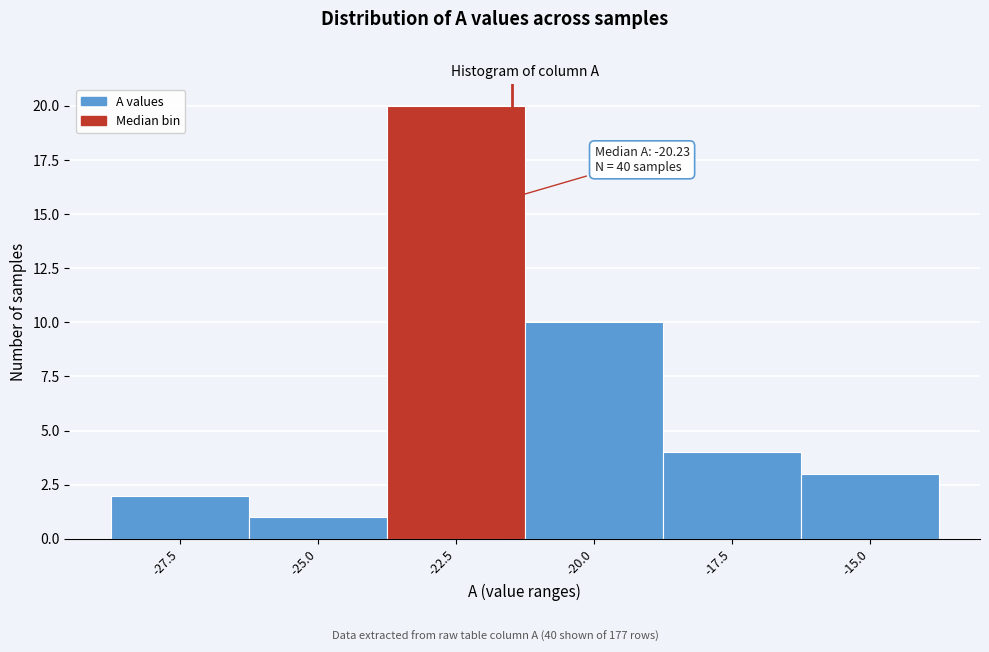

Reading left to right, list all the values displayed in this chart.

2	1	20	10	4	3